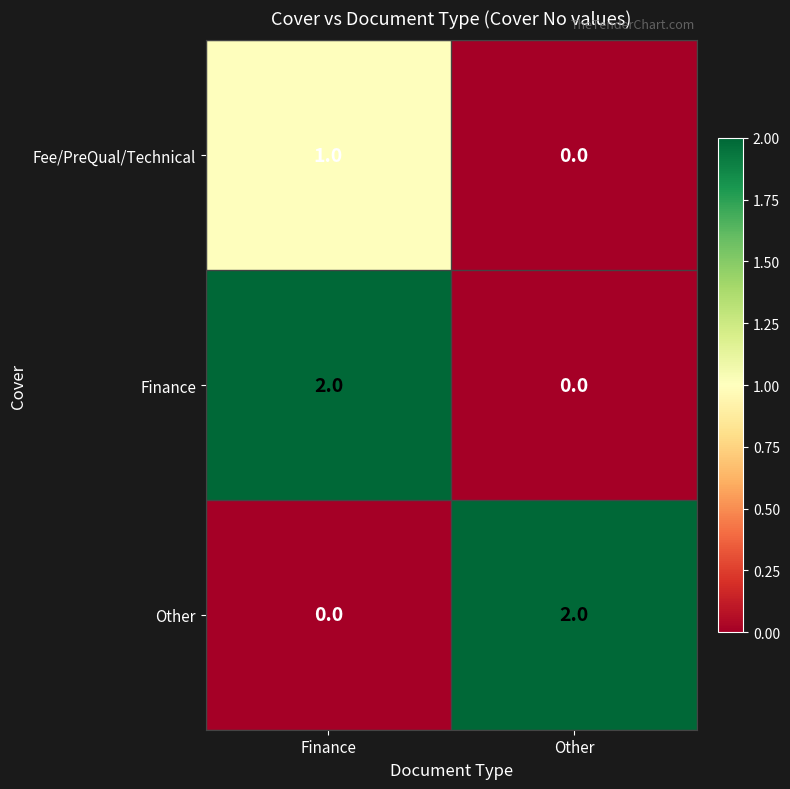

What is the maximum value shown in the chart?

2